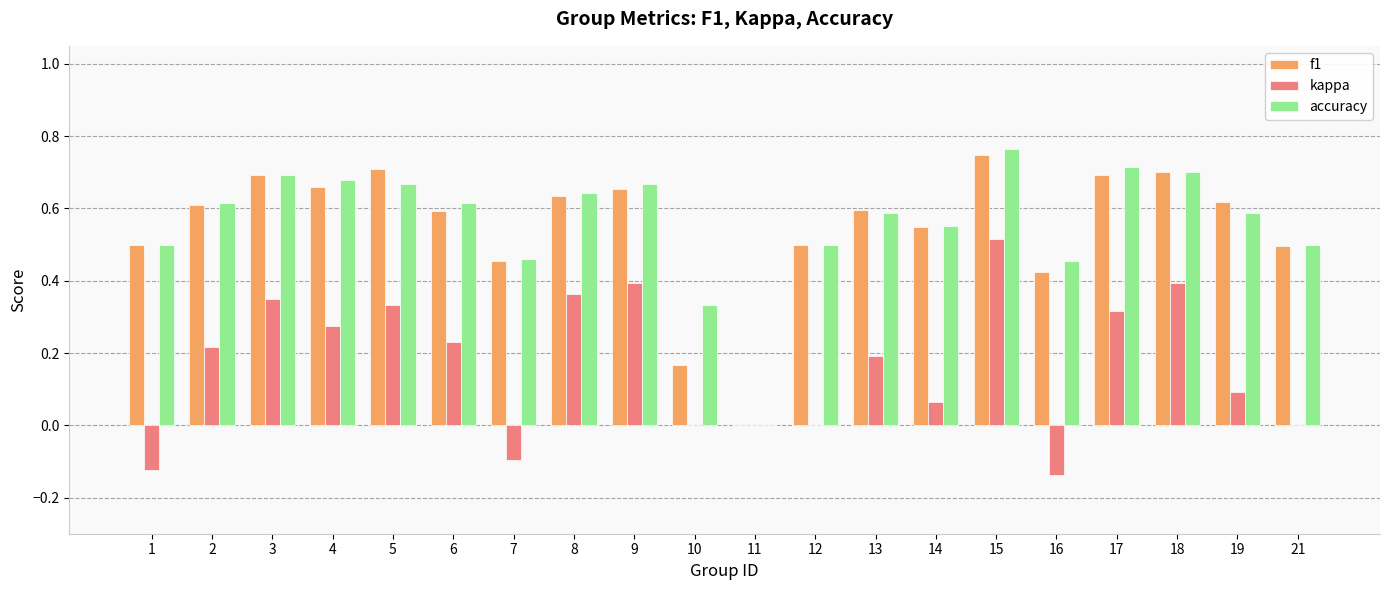

At which category is the sum across all series the highest?

15